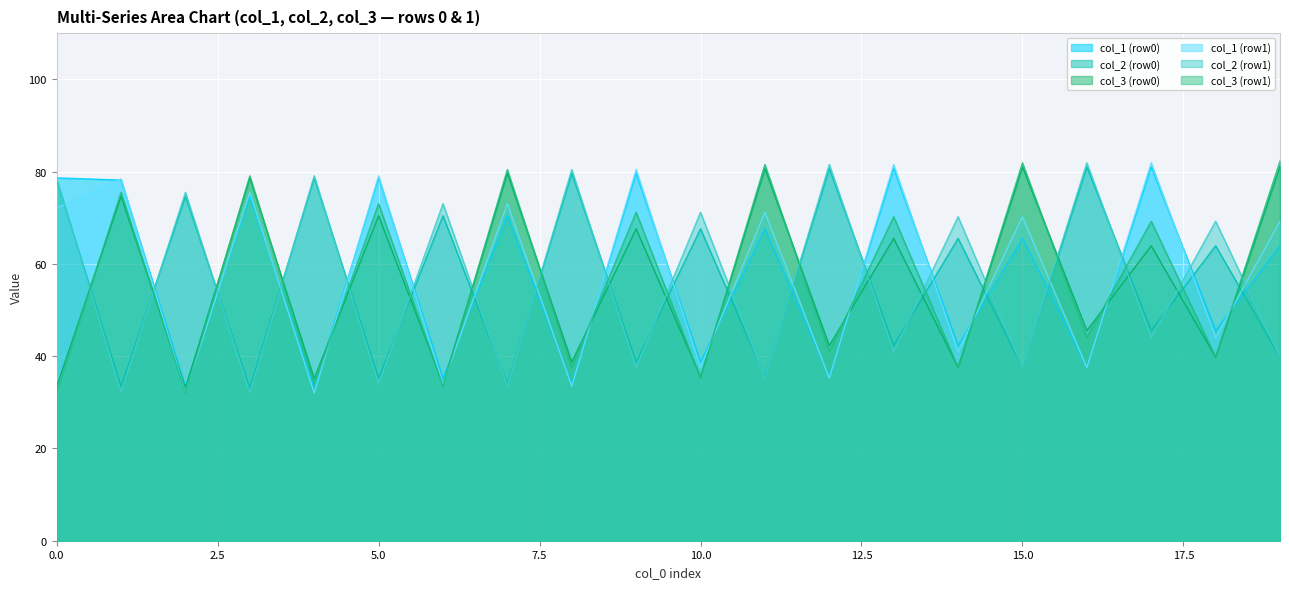

What is the spread (max minus min) of values at 19?

42.5